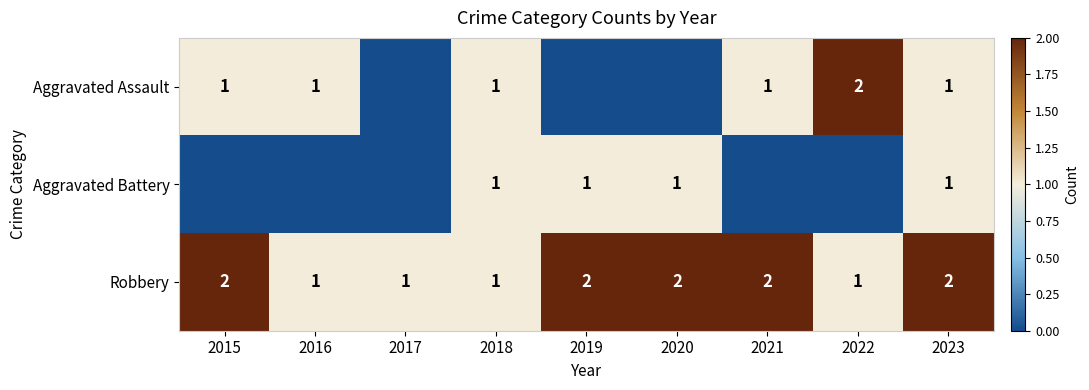

At which category does the chart reach its peak across all series?

2022